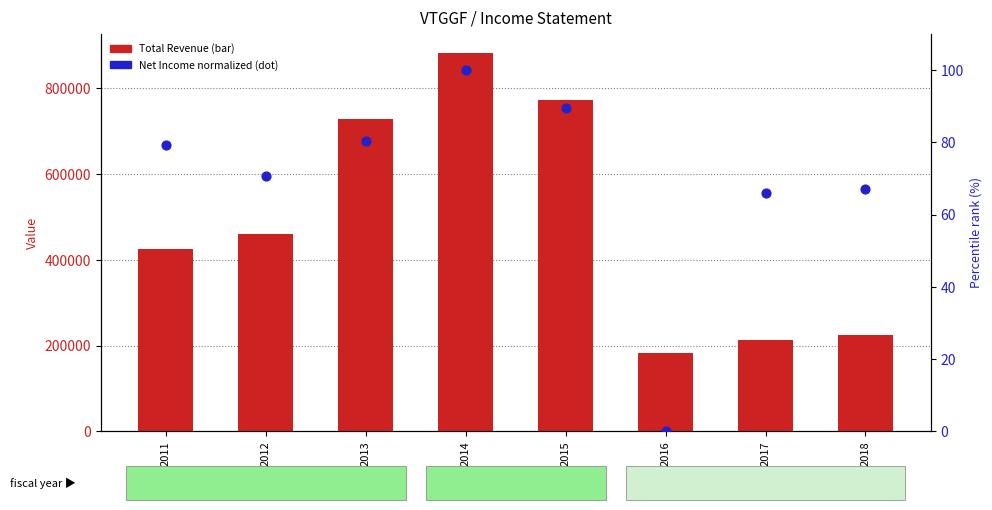

Is the value of Net Income (normalized %) at 2011 greater than the value of Total Revenue at 2015?

No